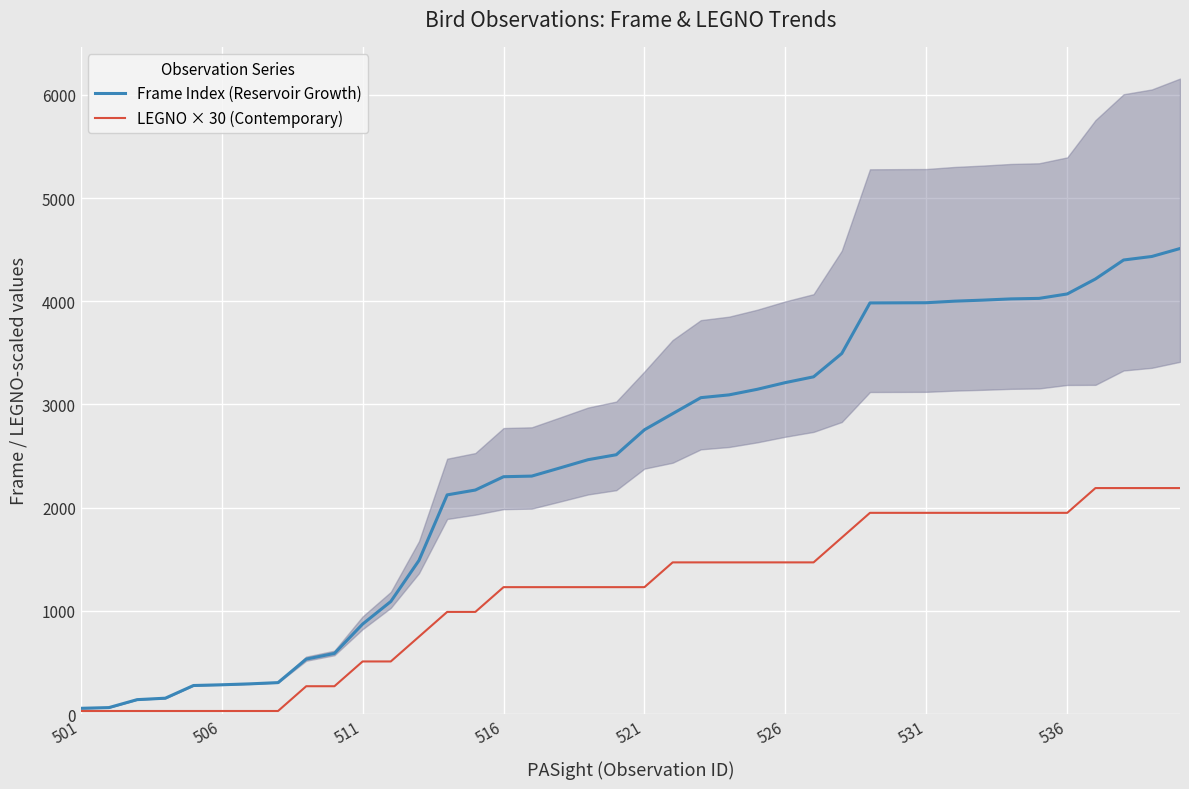

What is the highest value of the Frame Index (Reservoir Growth) series?

4511